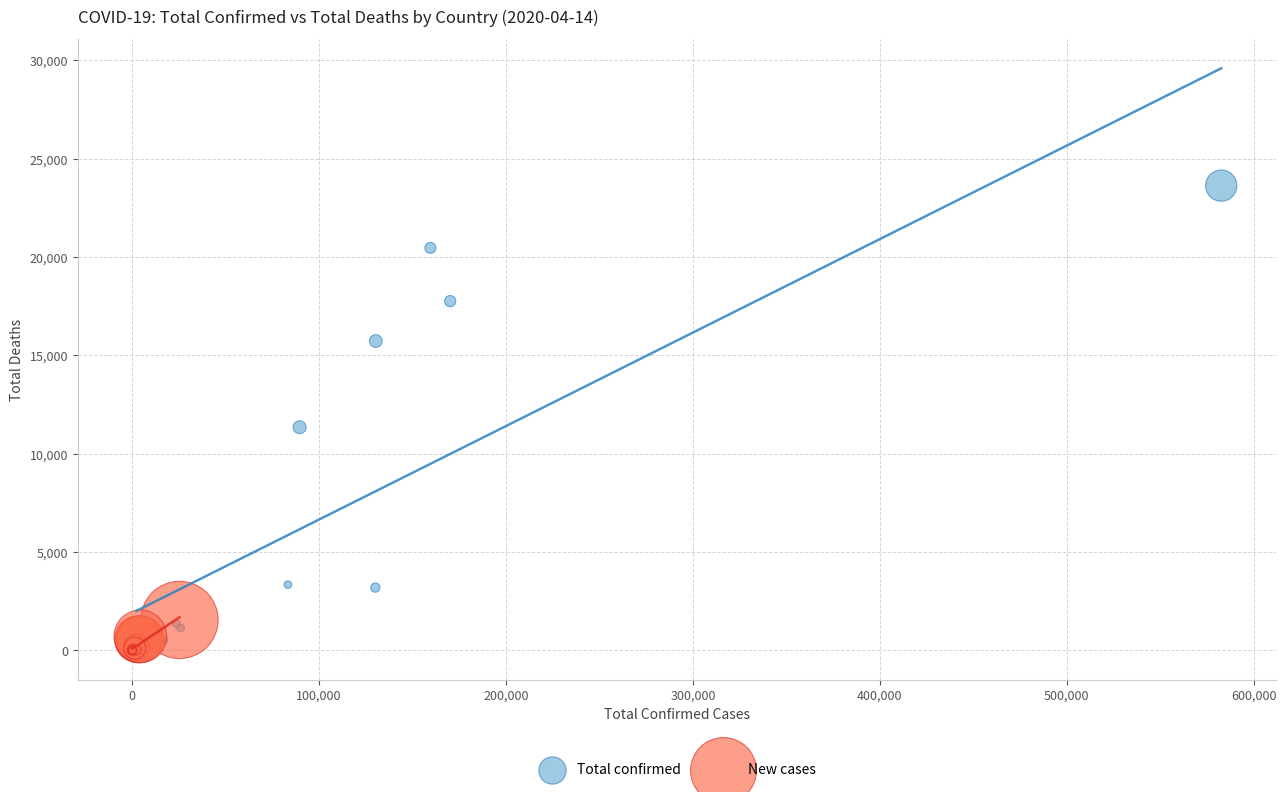

Which series contains the highest Y value?

Total confirmed